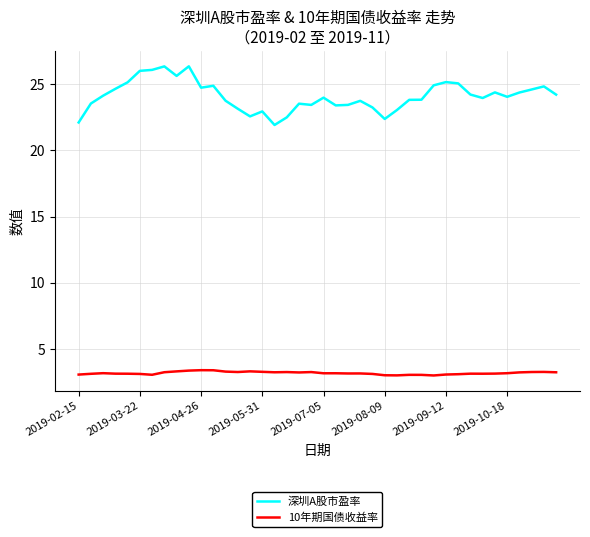

In 深圳A股市盈率, how many points are lower than both neighbors (excluding endpoints)?

9